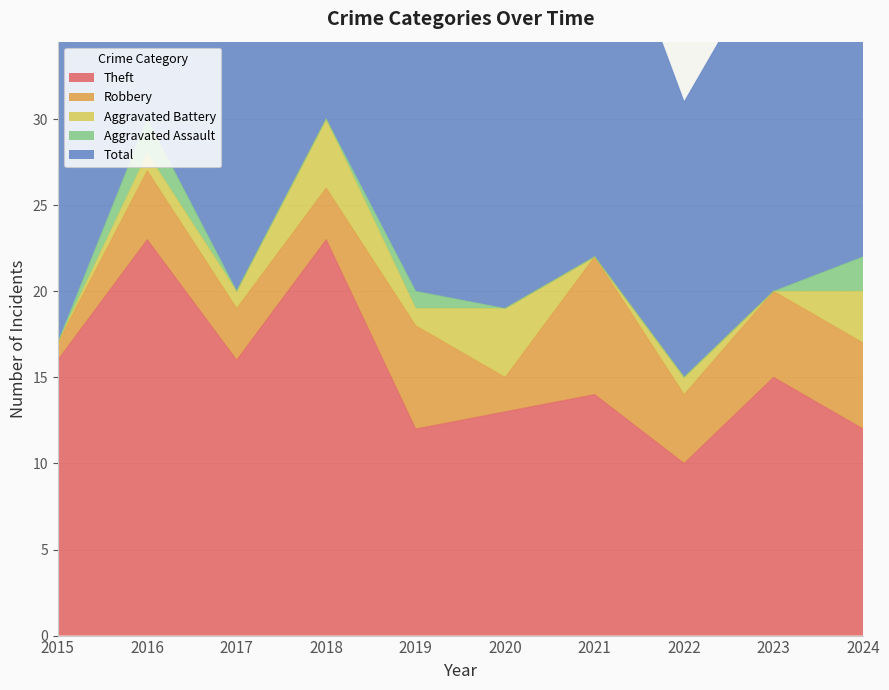

Which series has the largest range (max minus min)?

Total